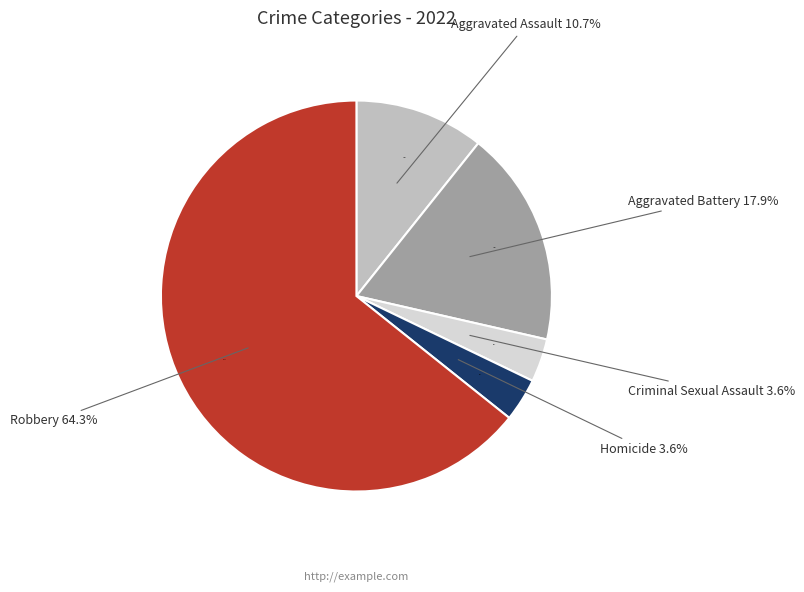

How many slices are in this pie chart?

5